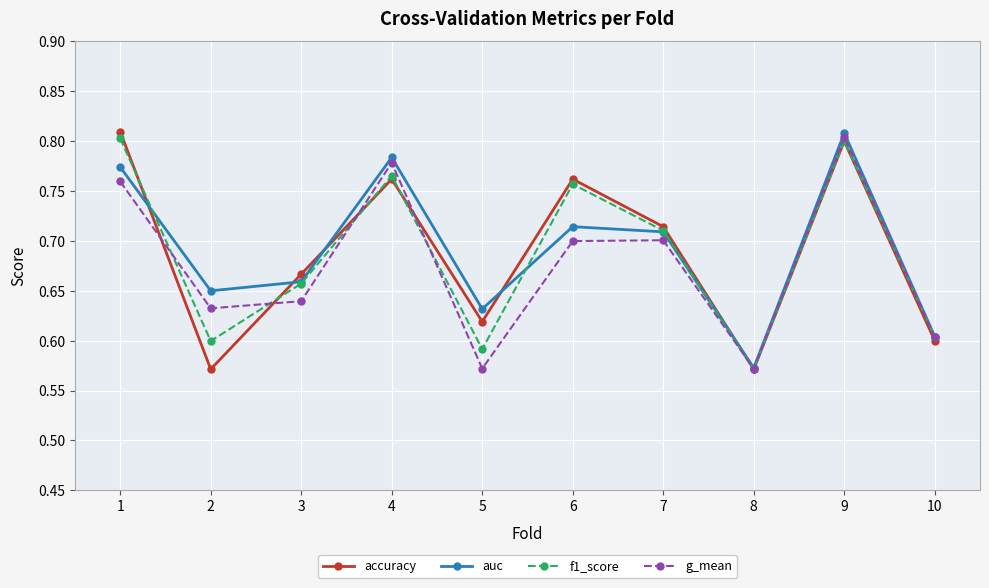

Where is f1_score nearest to the value 0?

8